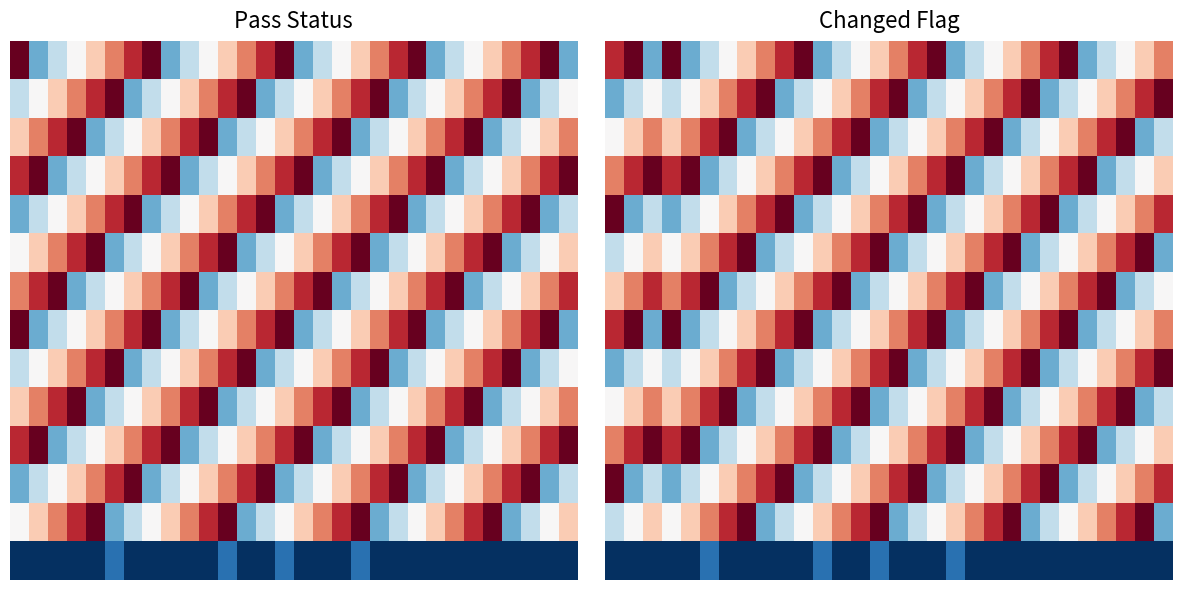

Between 16 and 5, which is larger?

16